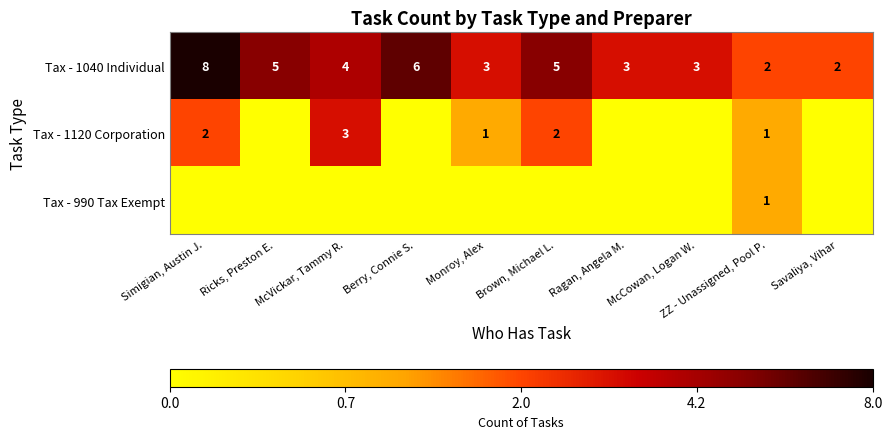

The value of Tax - 1120 Corporation at Monroy, Alex is 1. True or false?

True